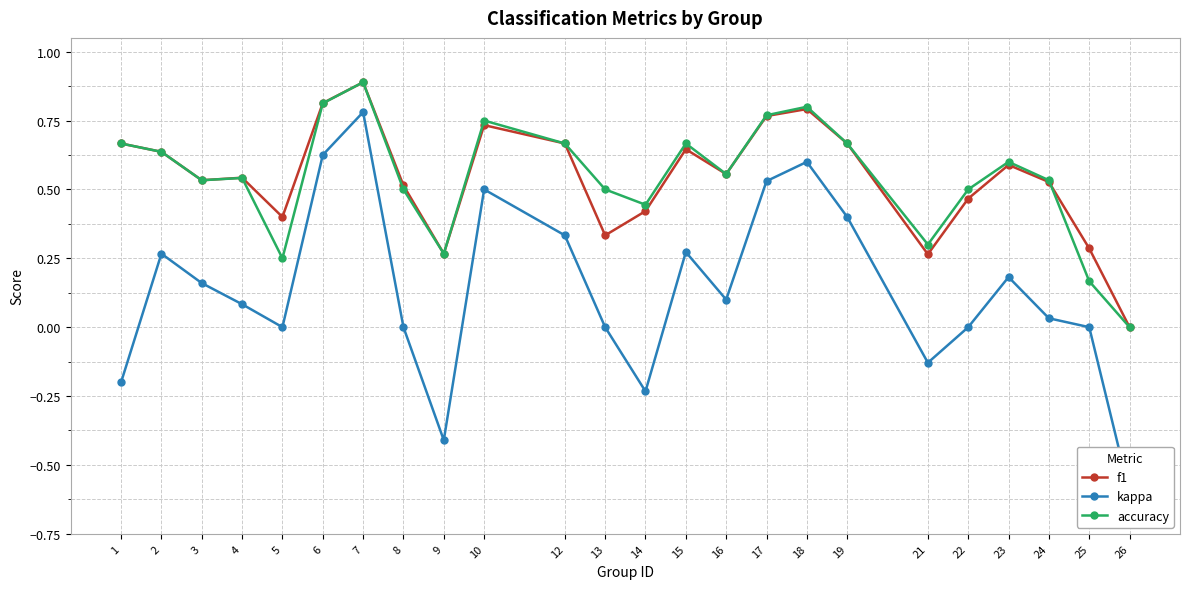

Rank the categories by kappa value from highest to lowest.

7, 6, 18, 17, 10, 19, 12, 15, 2, 23, 3, 16, 4, 24, 5, 8, 13, 22, 25, 21, 1, 14, 9, 26